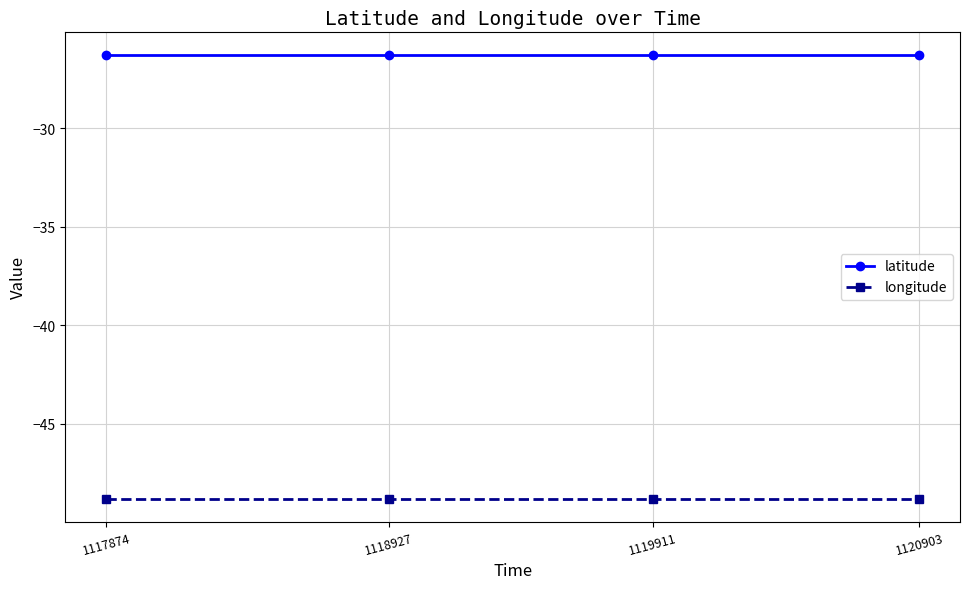

How many lines are shown in the chart?

2